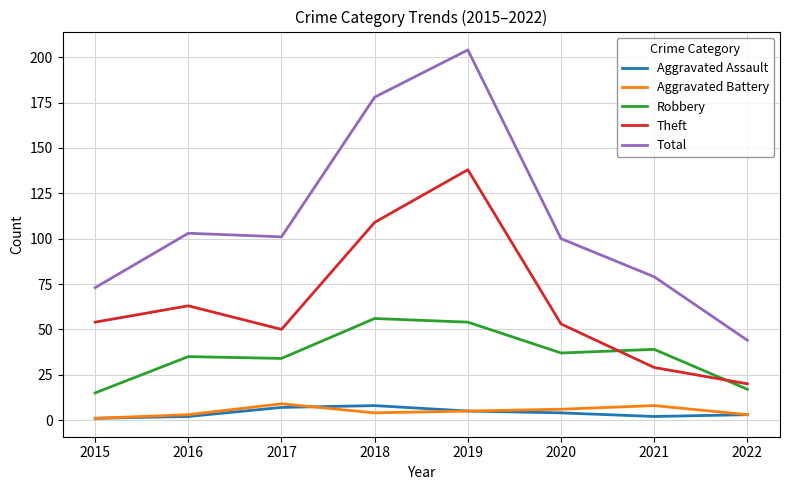

Which series has the largest total across all categories?

Total